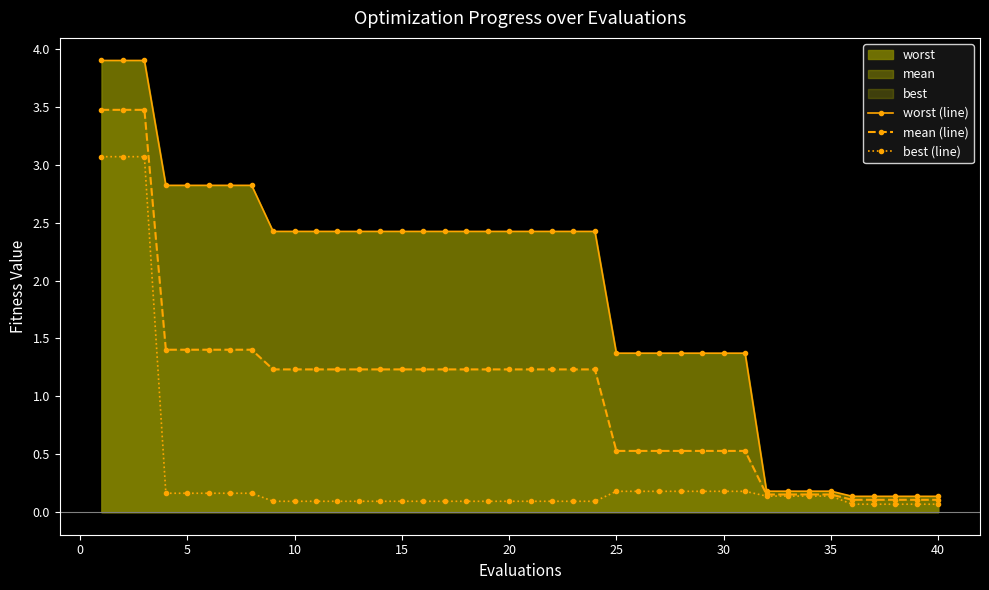

Rank the series by their average value, from highest to lowest.

worst (line), mean (line), best (line)